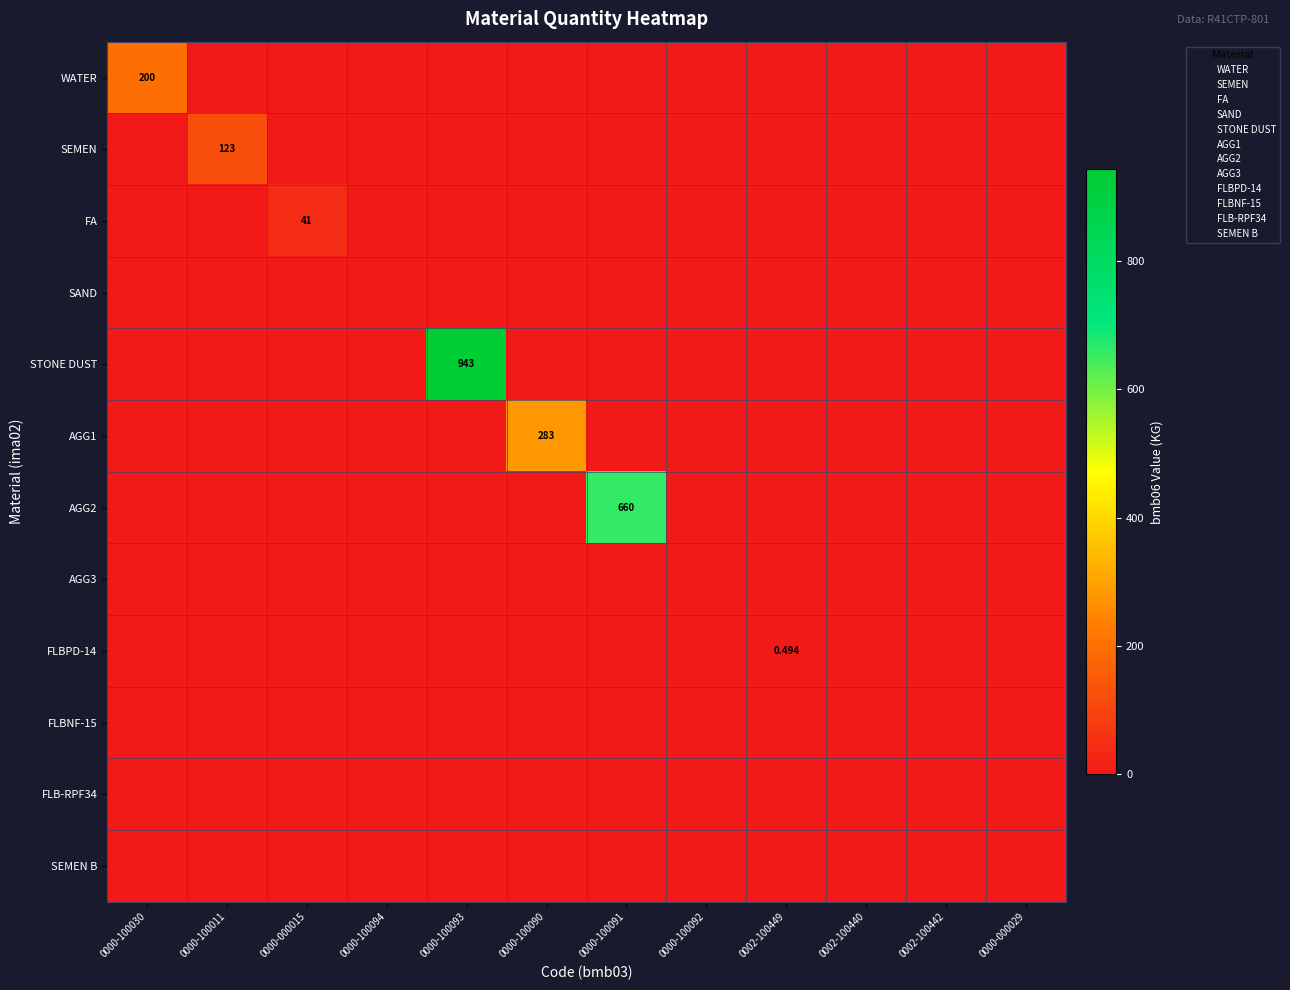

What is the difference between the maximum and second lowest values in the STONE DUST series?

943.0